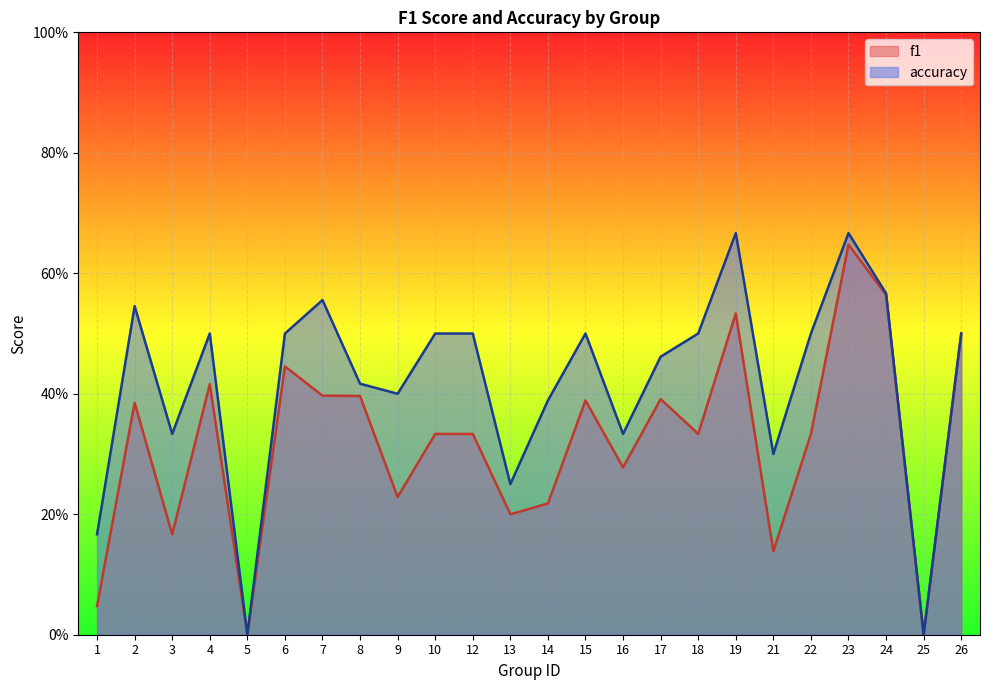

At how many categories does at least one series exceed 0?

22